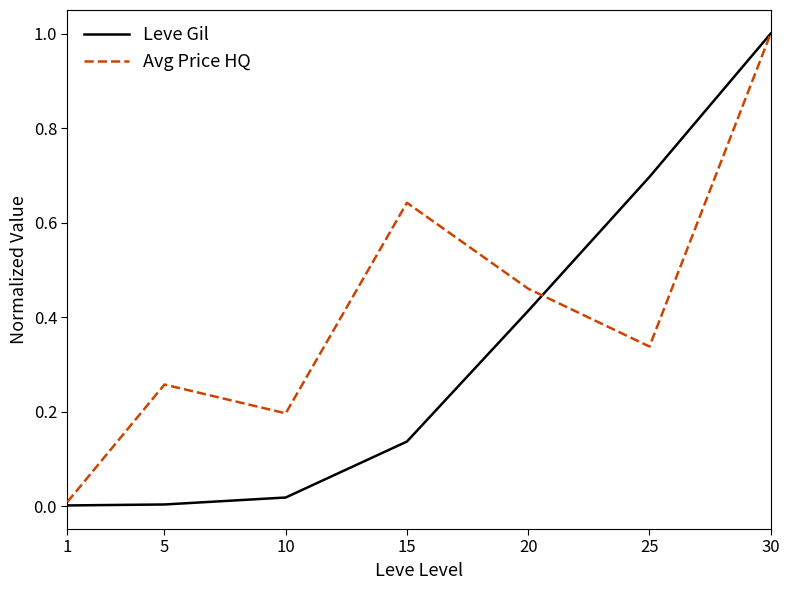

True or false: Leve Gil has a value of 0.2 at 15.

False